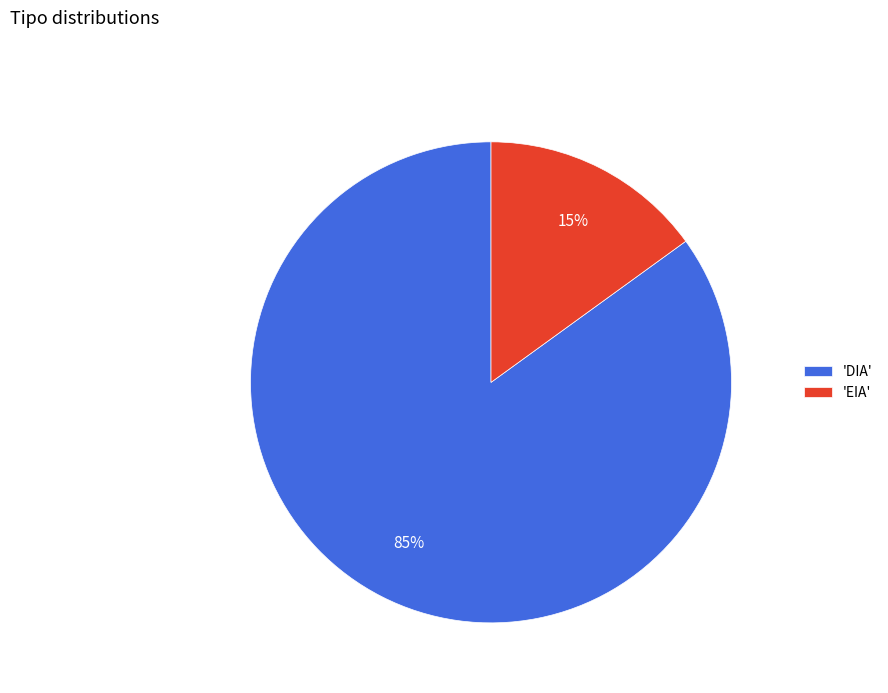

Is there a majority slice in this chart?

Yes